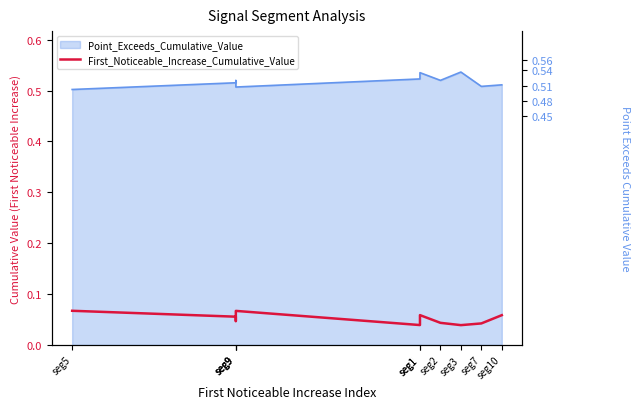

What is the label of the 8th point from the right?

seg9